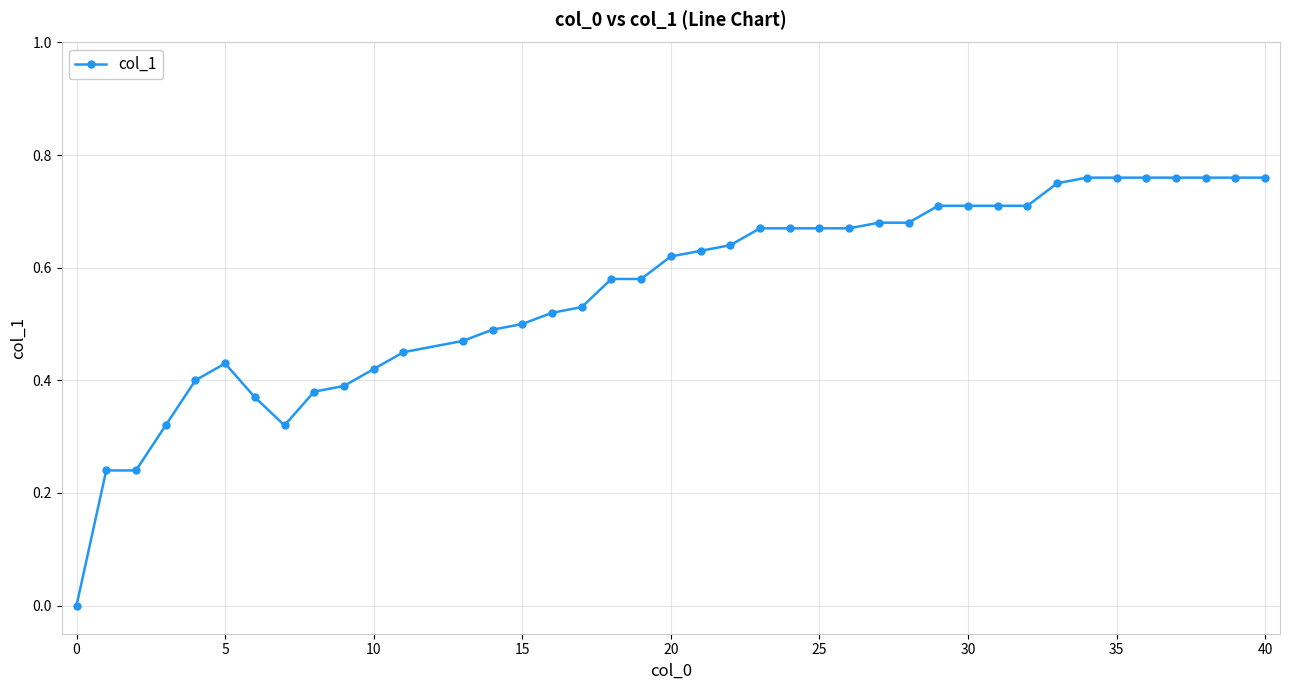

What is the sum of all values?

22.5